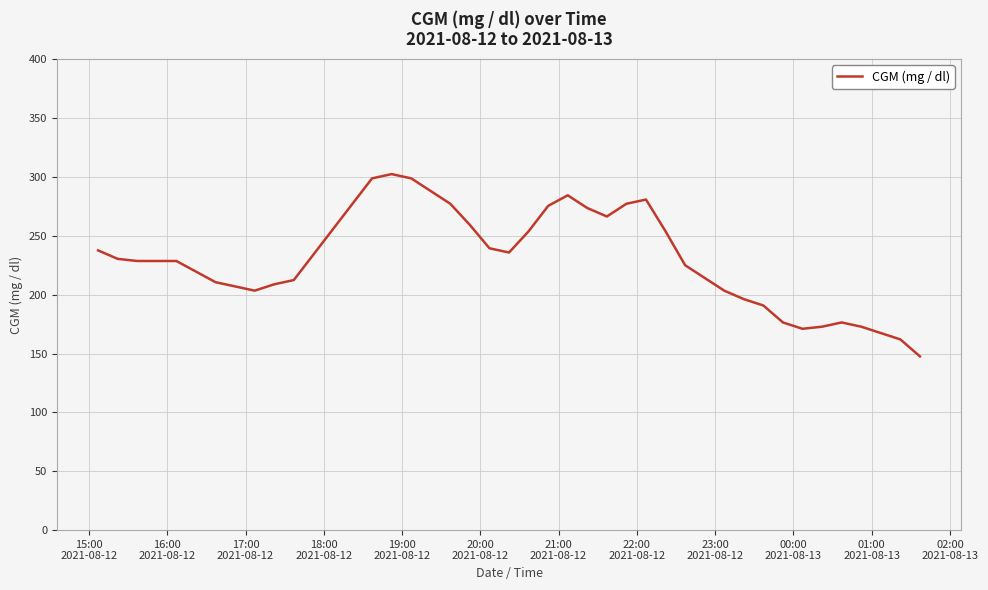

What is the difference between the maximum and minimum values?

154.8